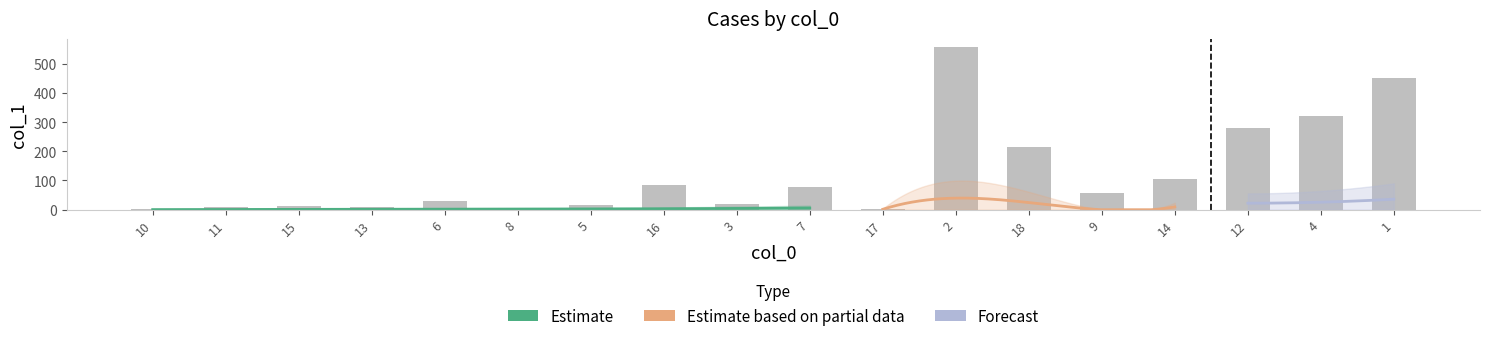

What is the smallest value displayed?

3.1